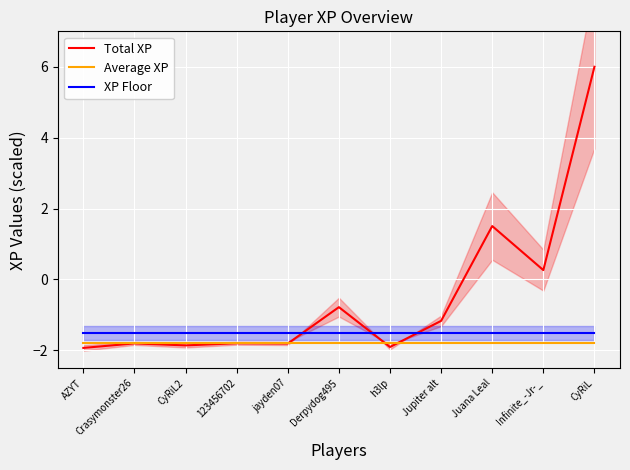

What is the sum of all Average XP values?

-19.8